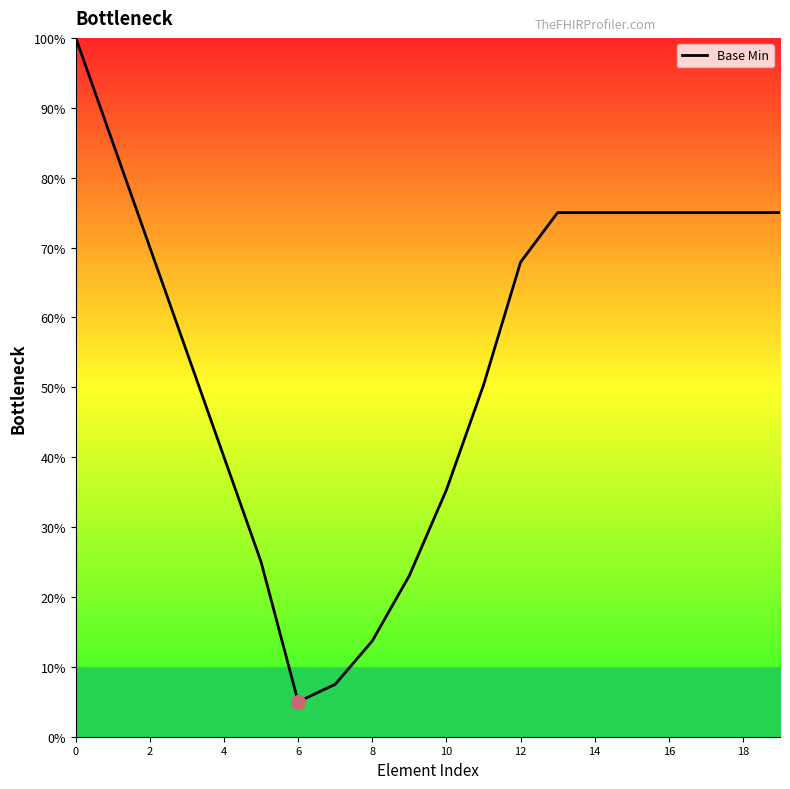

What is the difference between the maximum and minimum values?

95.0